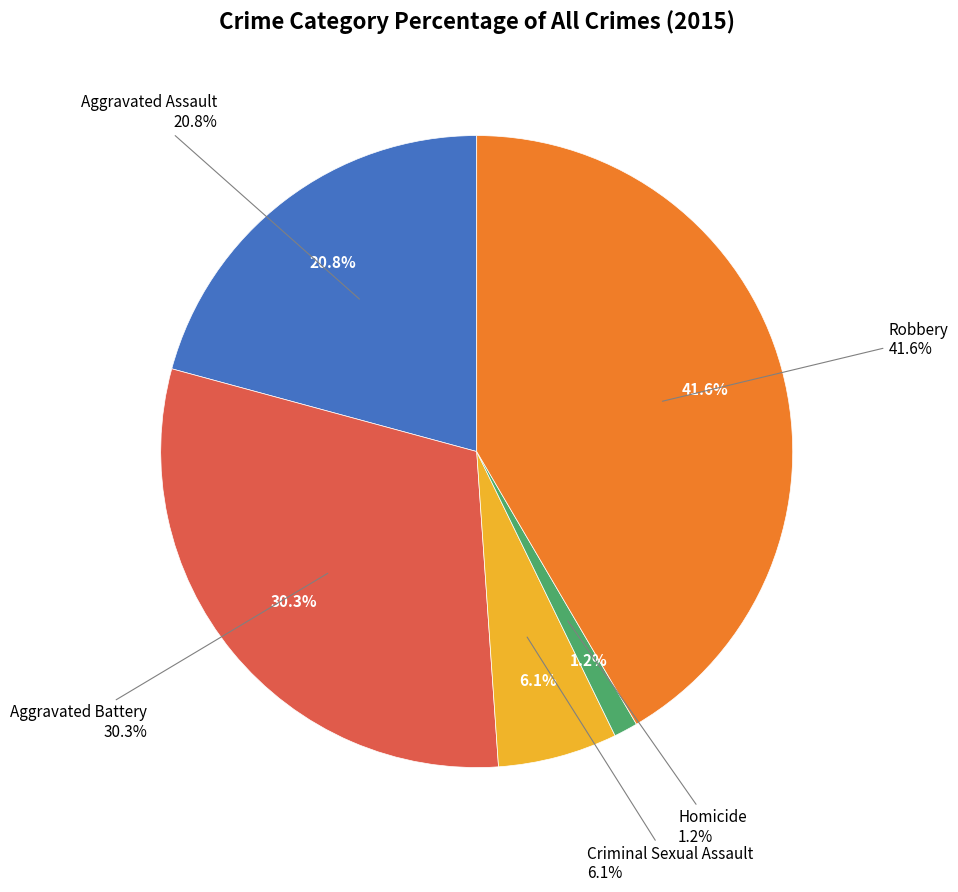

True or false: Criminal Sexual Assault accounts for 6% of the total.

True